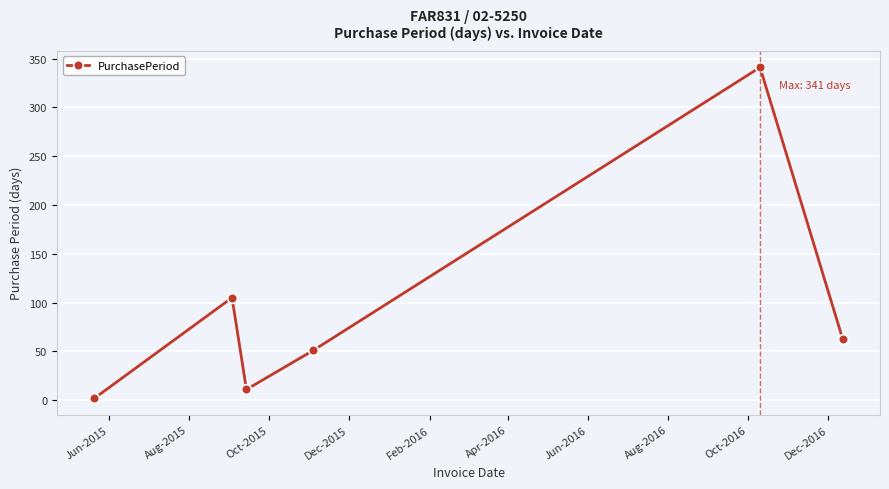

True or false: there are more than 2 points higher than both neighbors.

False